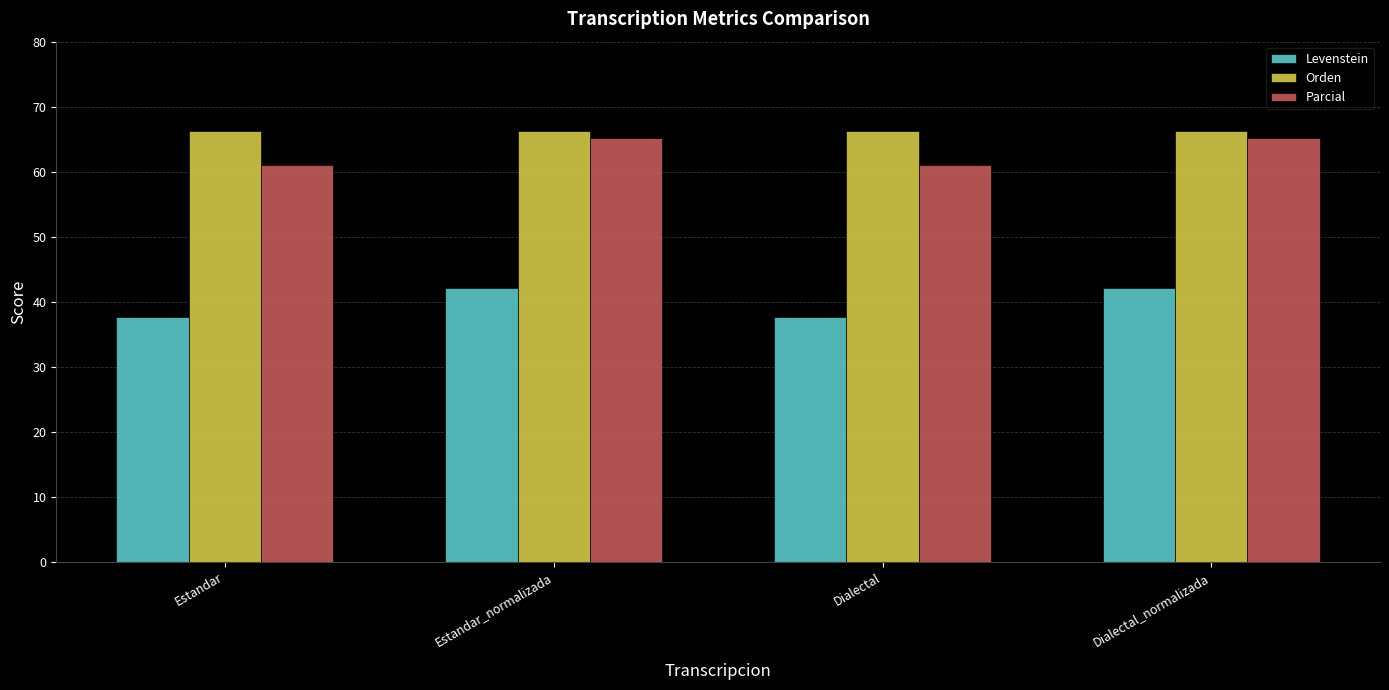

What is the approximate value of Orden at Dialectal?

66.2